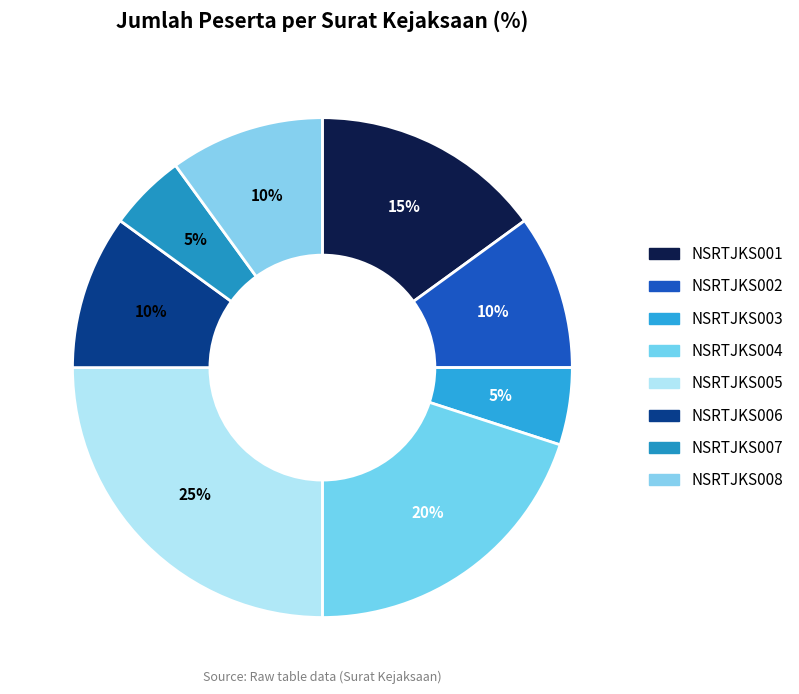

Is there any slice that represents more than half of the pie?

No